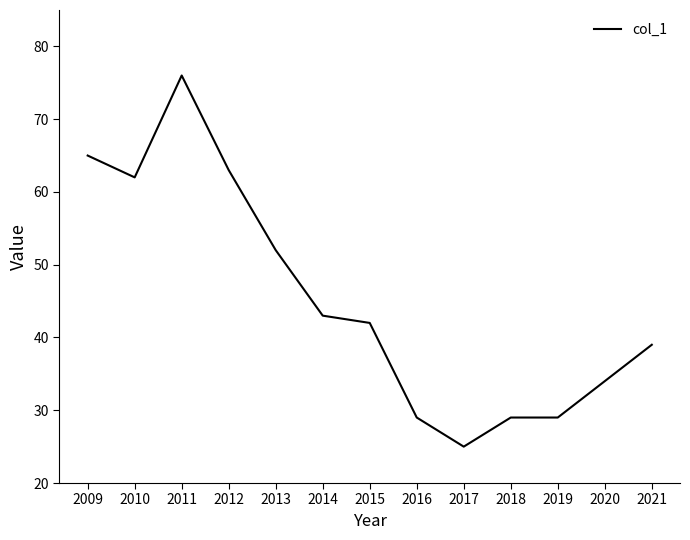

Is it true that the value at 2009 is 116?

False